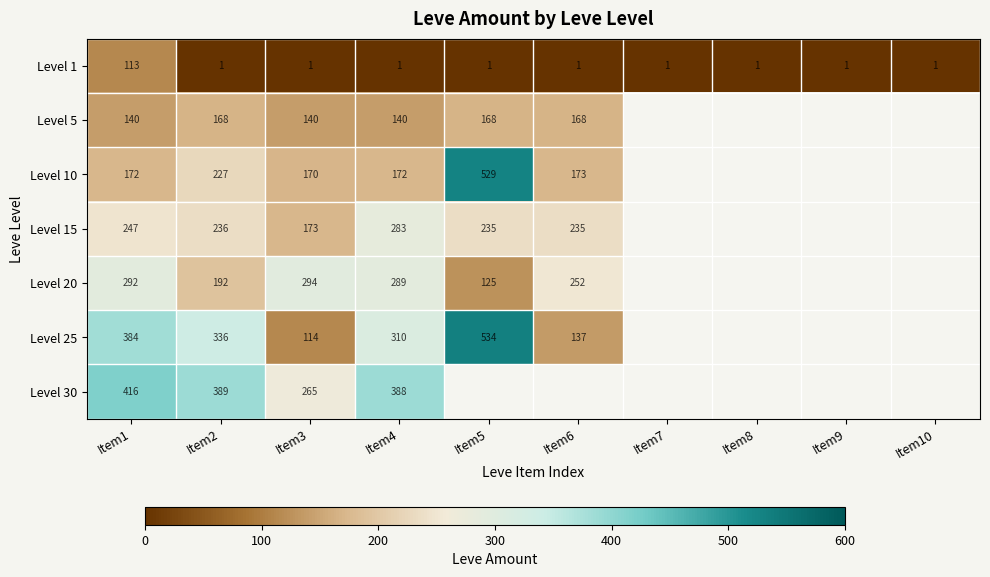

The Level 25 series shows 310 at Item4. True or false?

True